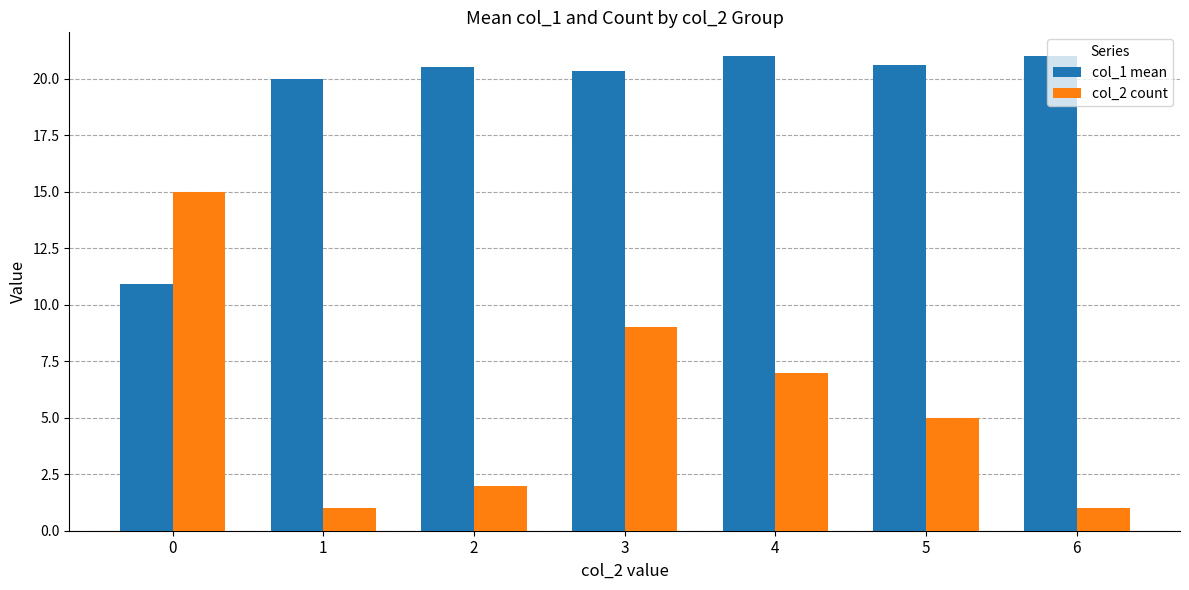

What is the greatest value displayed?

21.0